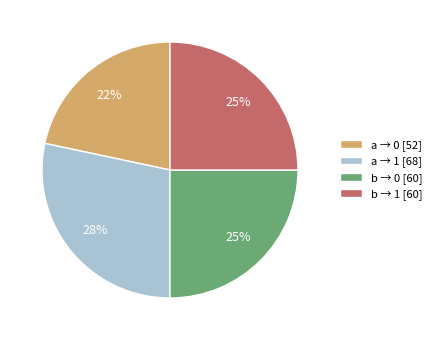

Does b → 0 [60] account for over 50% of the chart?

No